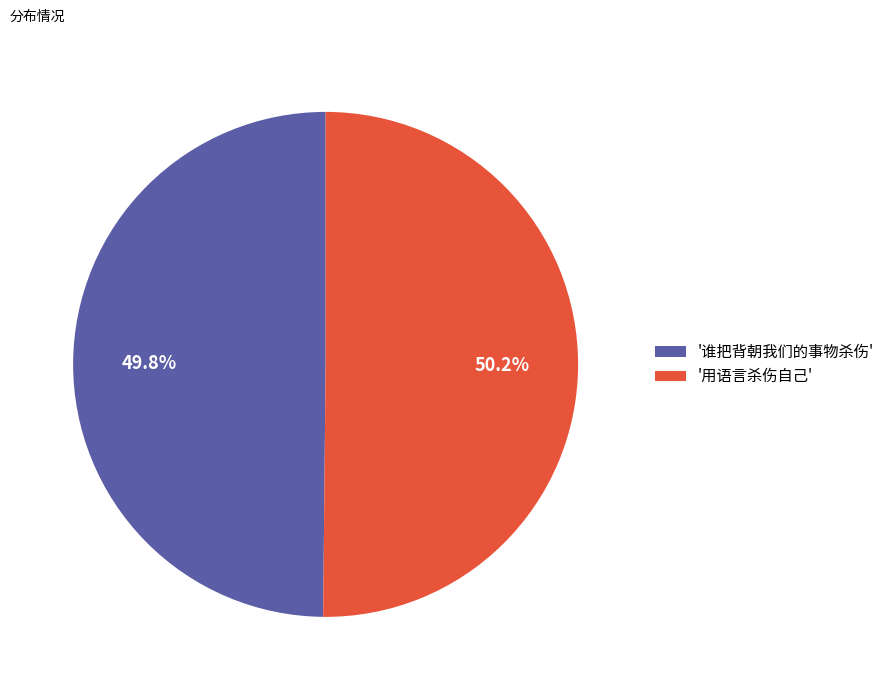

Is there any slice that represents more than half of the pie?

Yes